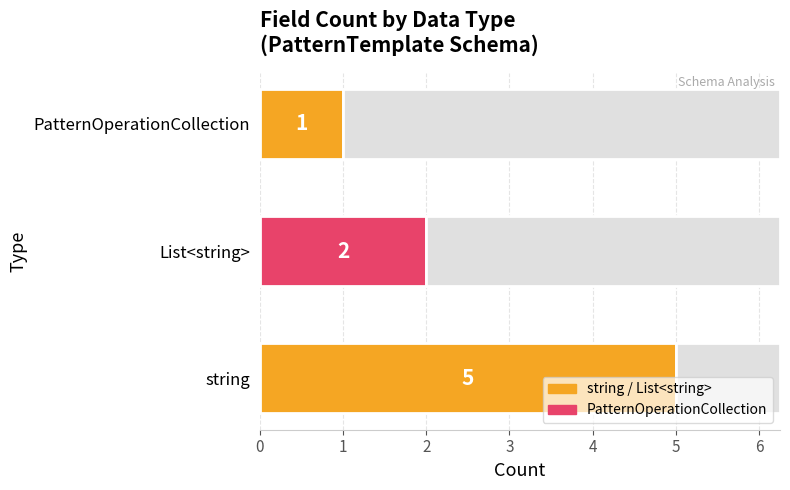

The value at PatternOperationCollection is 1. True or false?

True